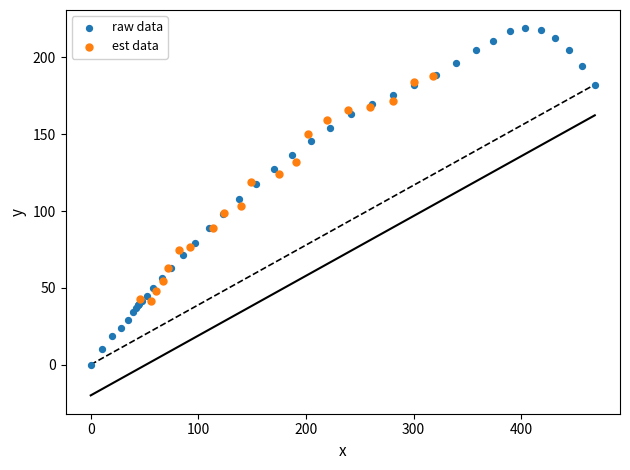

Which series reaches the minimum Y coordinate?

raw data